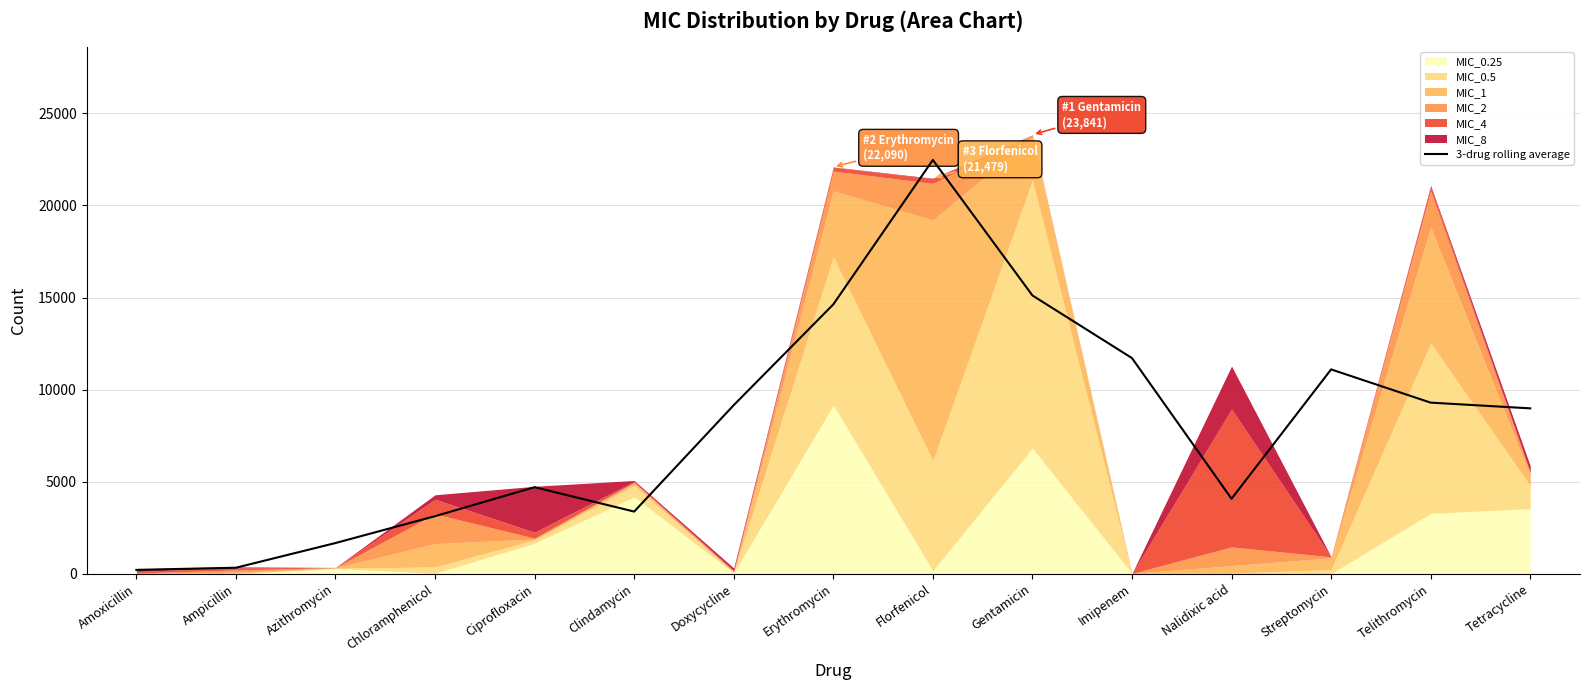

How many lines are shown in the chart?

1